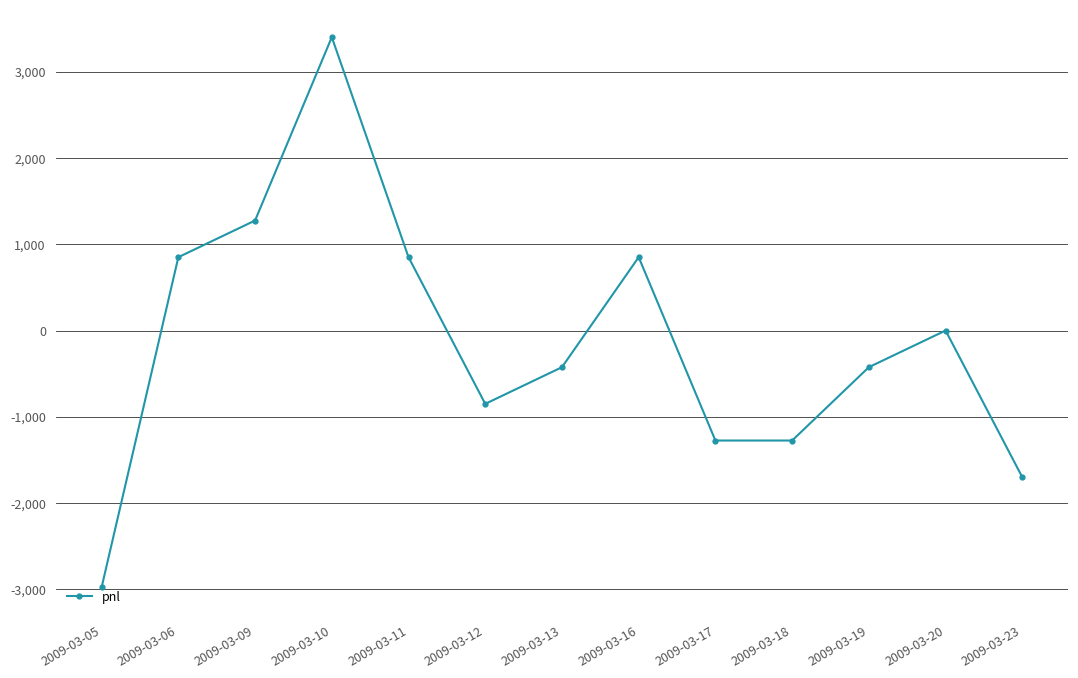

What is the sum of the values at 2009-03-10 and 2009-03-11?

4250